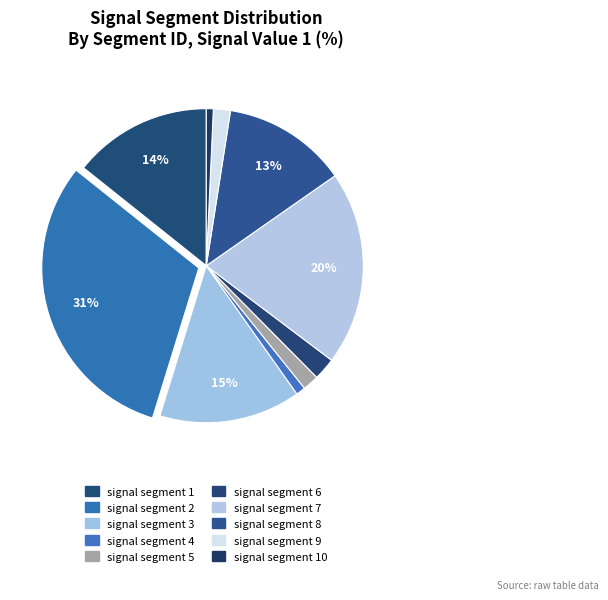

Is it true that signal segment 3 is 6% of the pie?

False